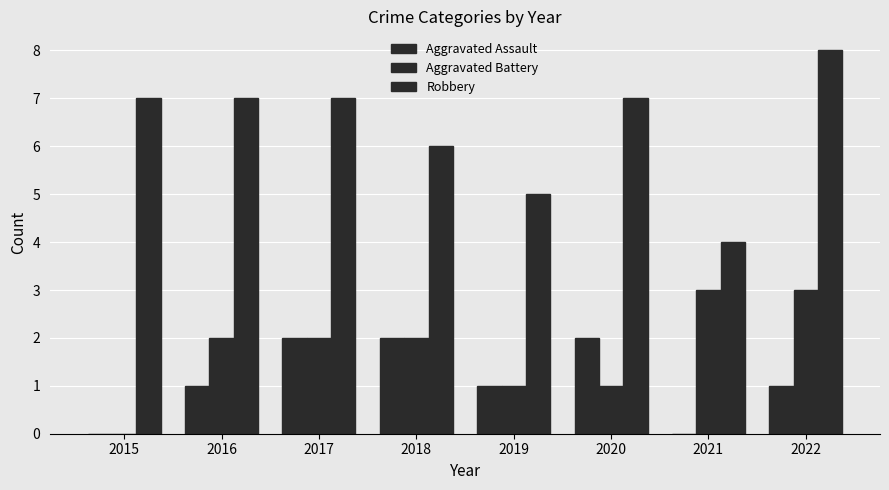

Reading left to right, list all the values displayed in this chart.

Aggravated Assault: 0	1	2	2	1	2	0	1
Aggravated Battery: 0	2	2	2	1	1	3	3
Robbery: 7	7	7	6	5	7	4	8